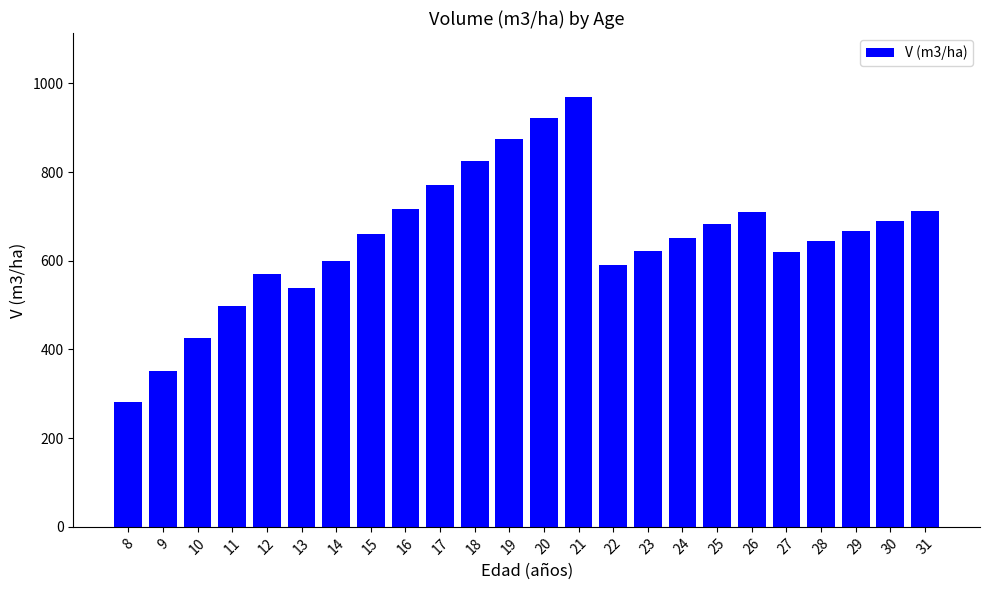

What is the change in value from 25 to 30?

+7.9